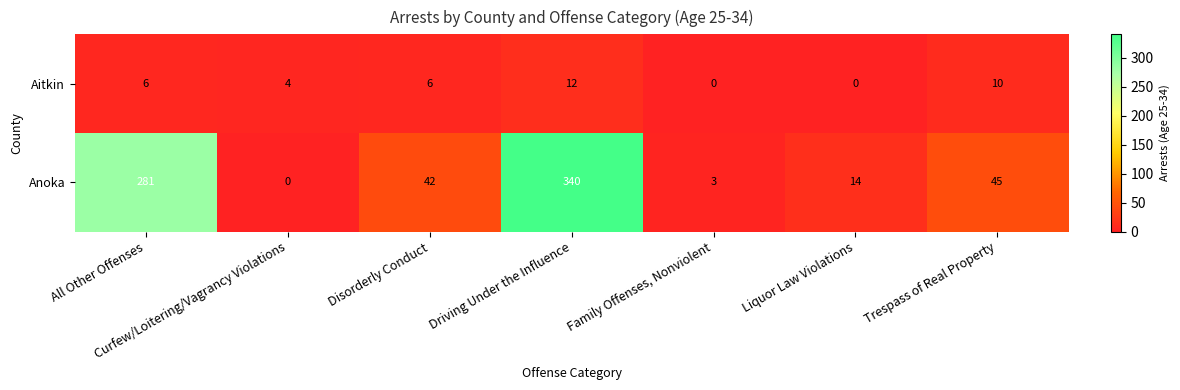

Read the Anoka value at All Other Offenses, to the nearest 5.

280